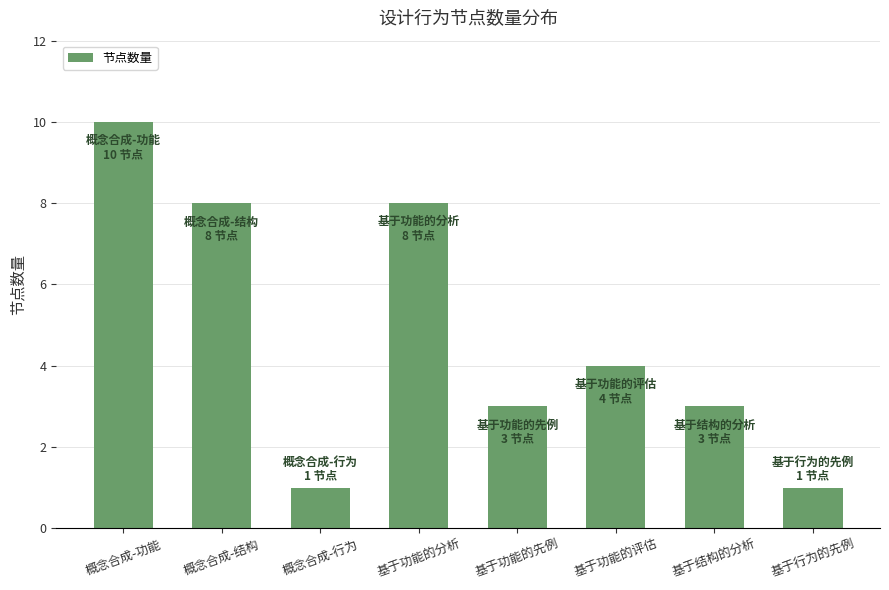

How many values are between 3 and 8?

5